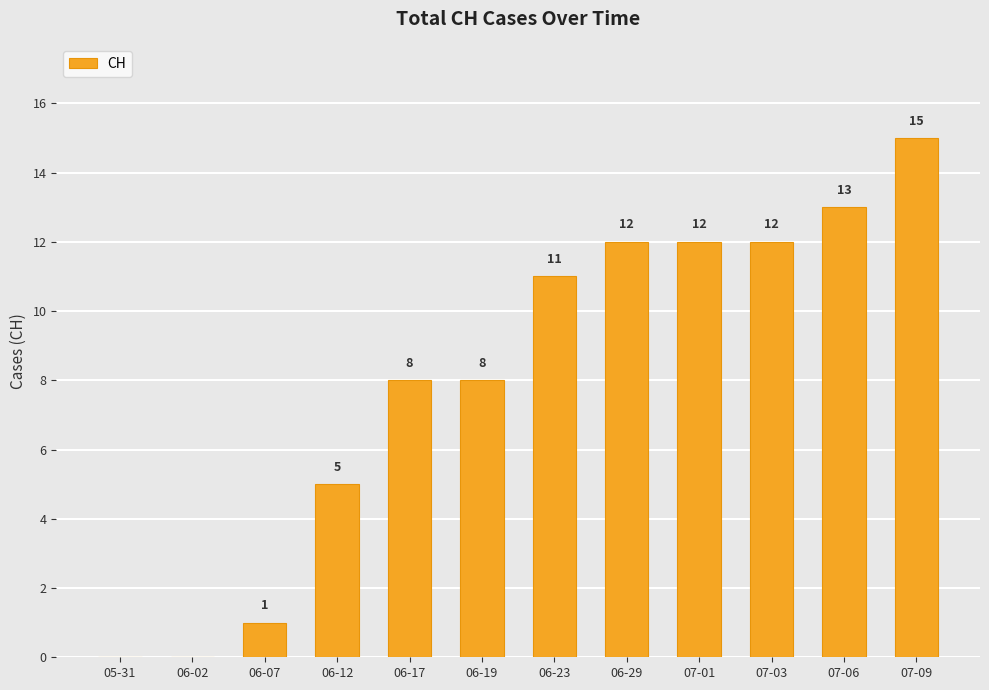

Which has a higher value, 07-03 or 07-06?

07-06